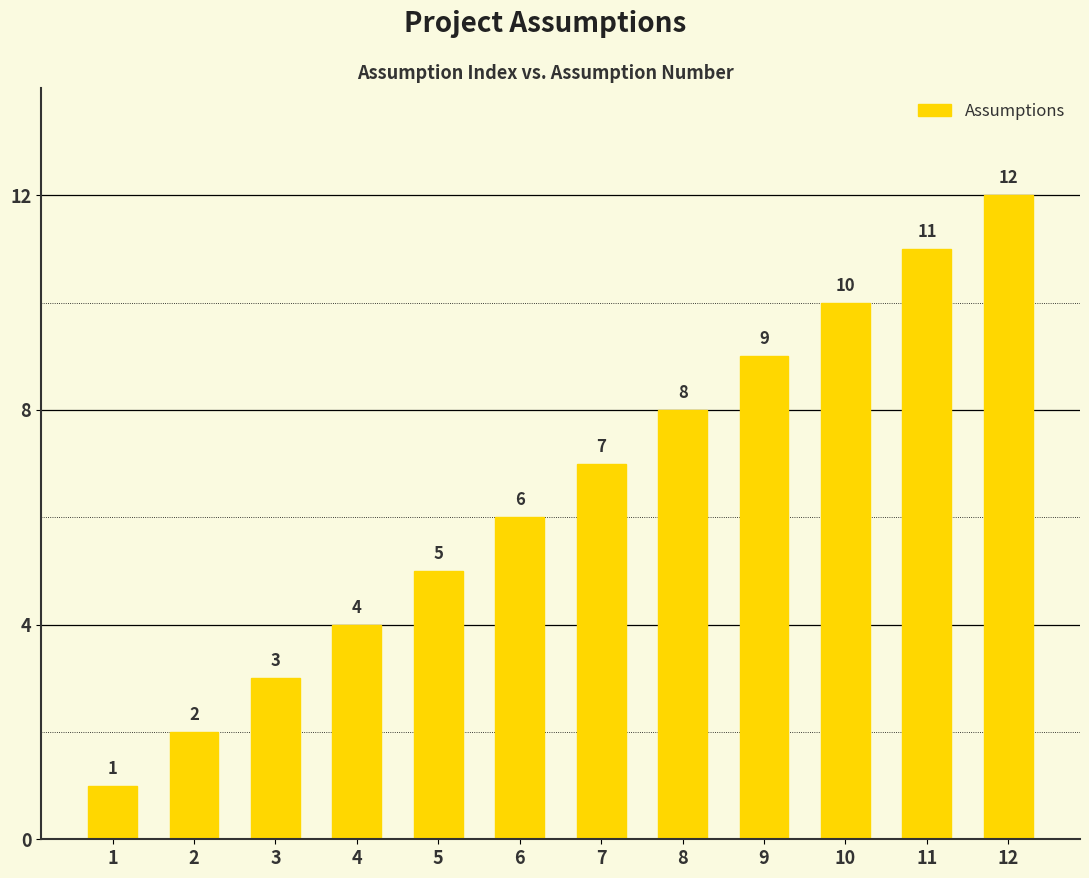

List the labels in order of value, largest first.

12, 11, 10, 9, 8, 7, 6, 5, 4, 3, 2, 1